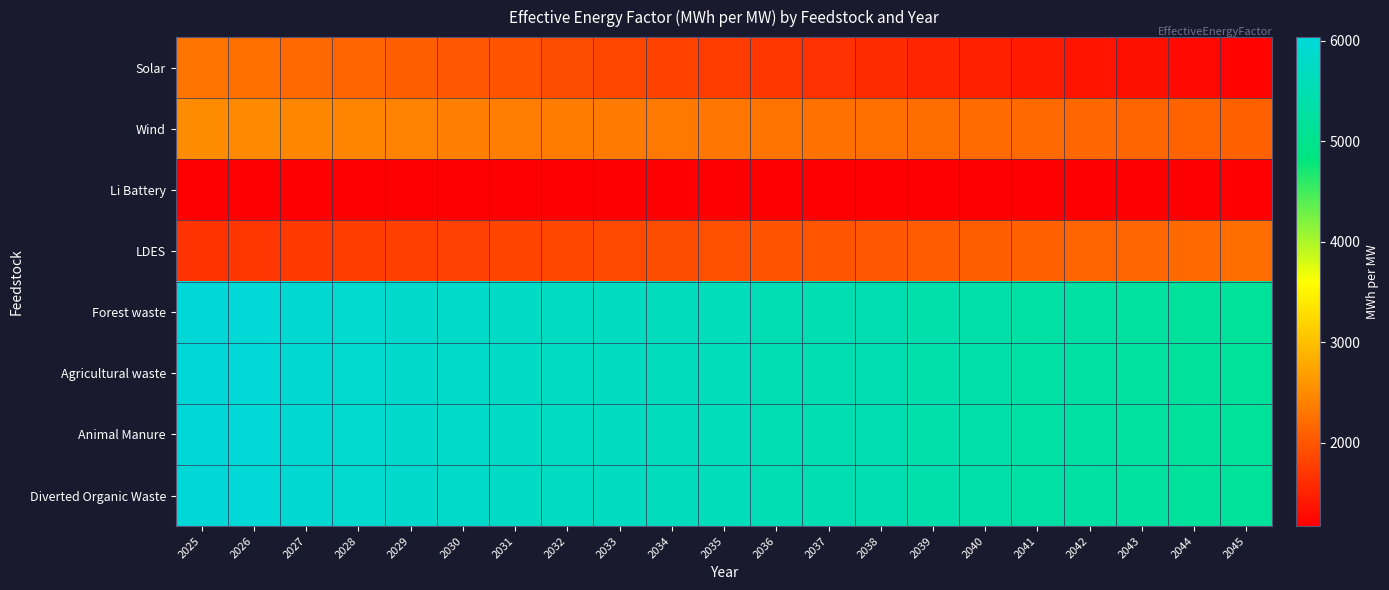

At which category does the chart reach its peak across all series?

2025